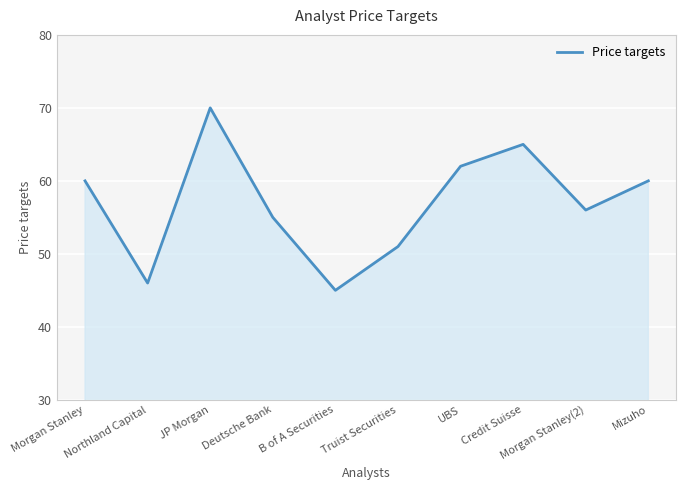

What is the approximate value at Morgan Stanley(2)?

56